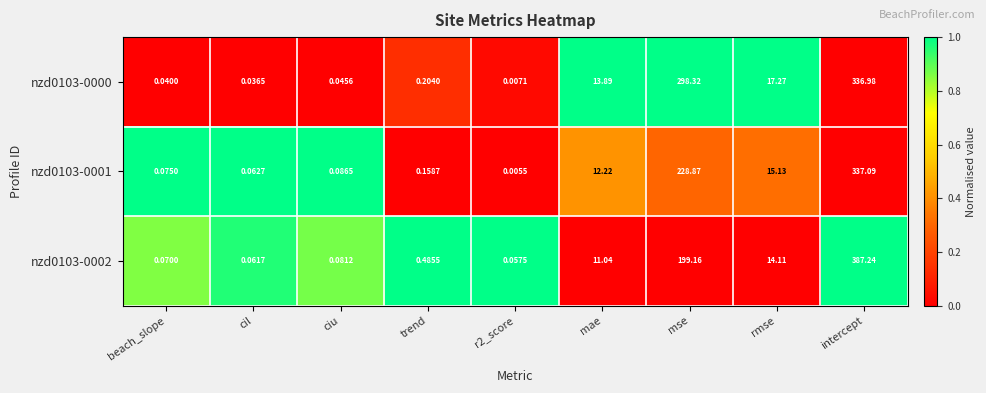

At which label is nzd0103-0002 closest to 193?

mse